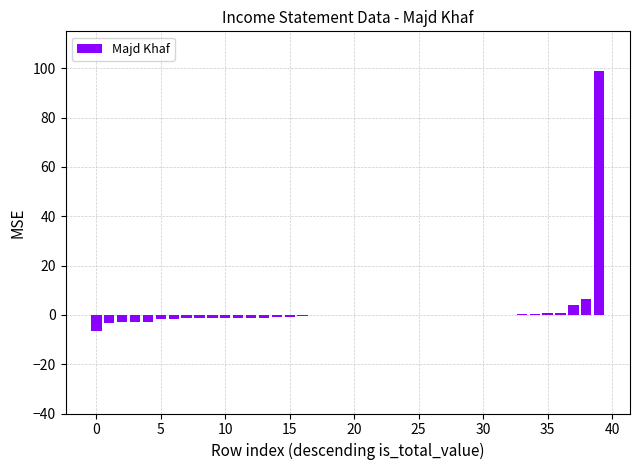

What is the sum of all values?

78.4